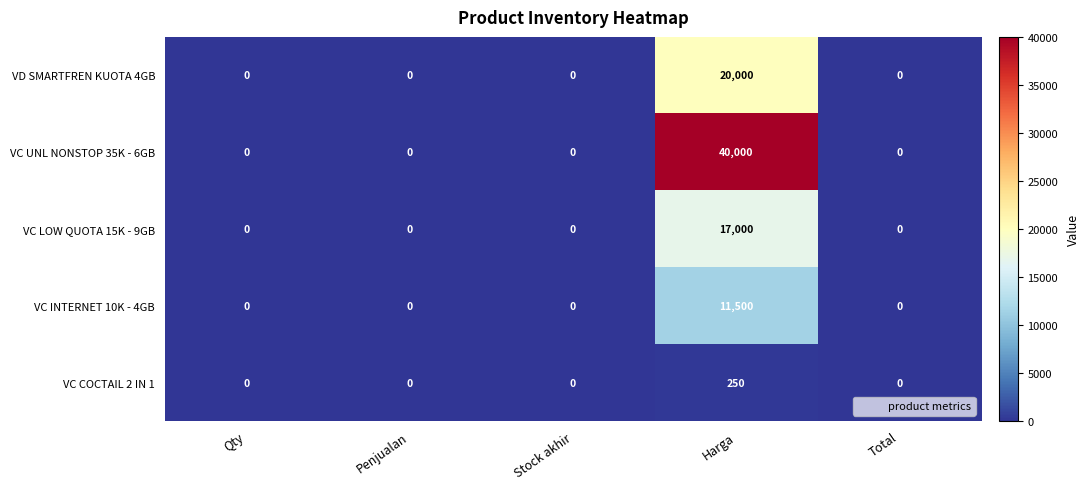

The VC LOW QUOTA 15K - 9GB series shows 7919 at Penjualan. True or false?

False